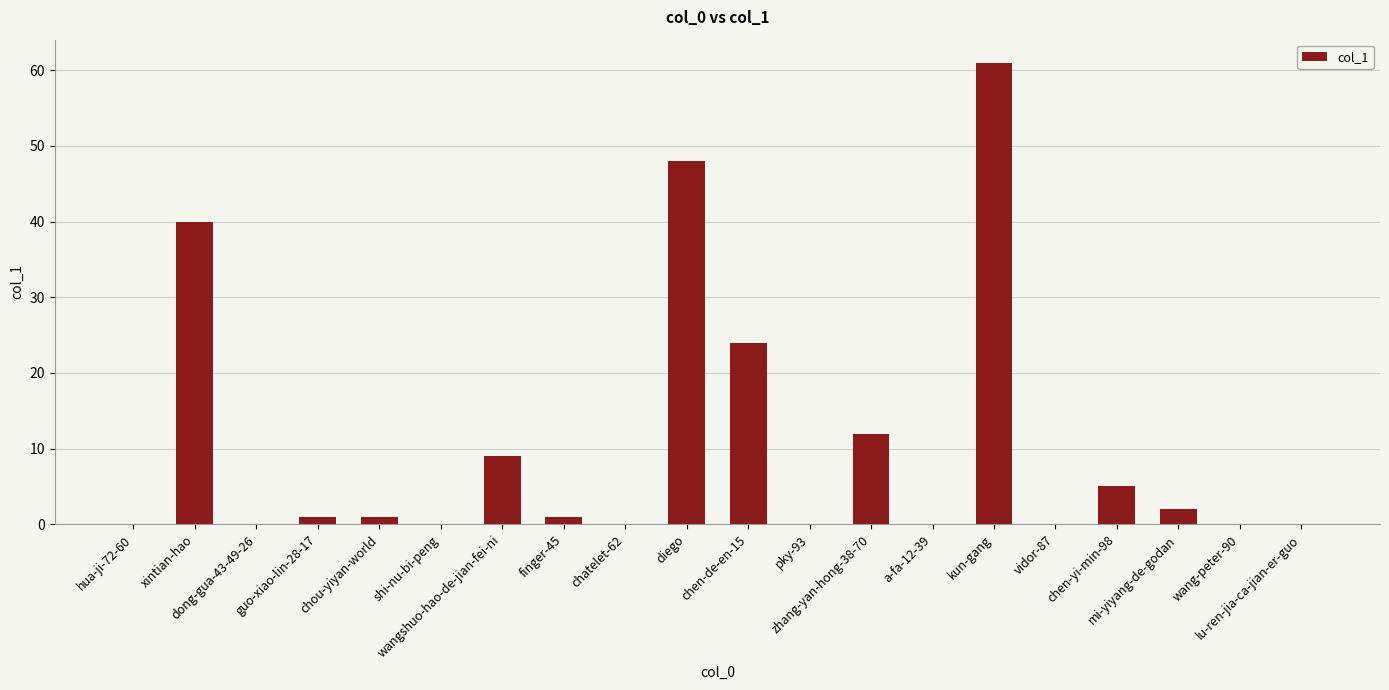

What is the sum of all values?

204